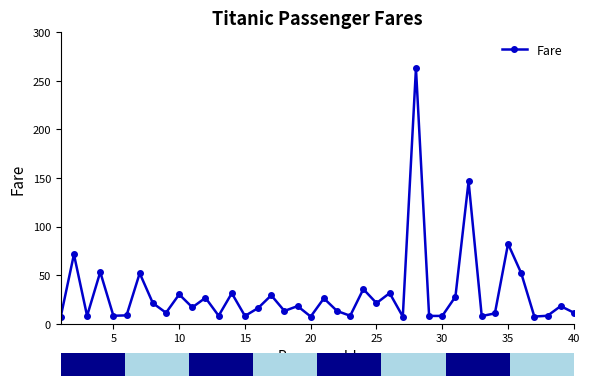

What is the difference between the maximum and minimum values?

255.8